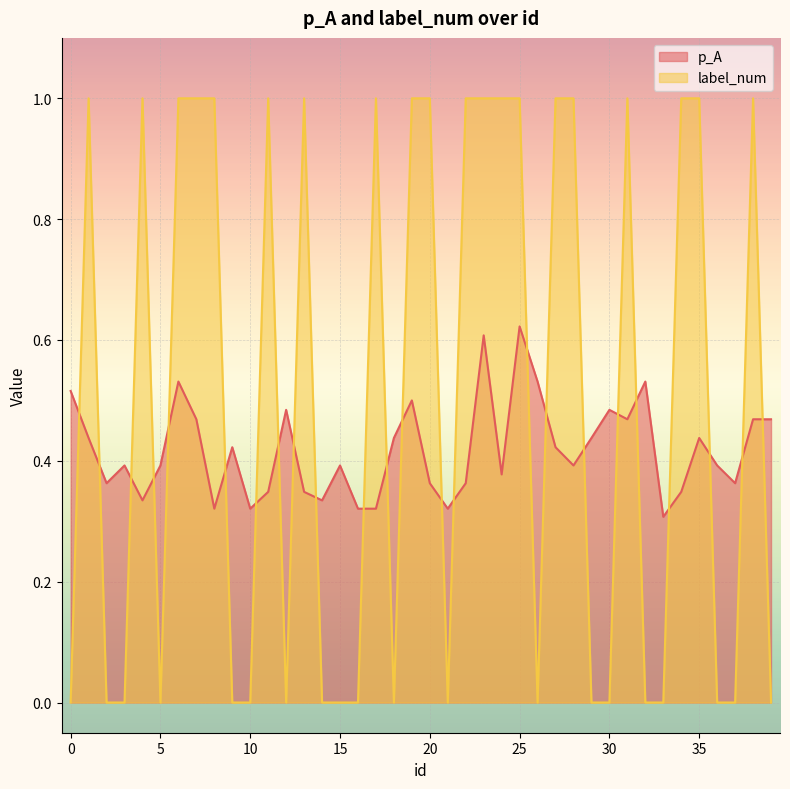

Rank the series by their average value, from highest to lowest.

label_num, p_A